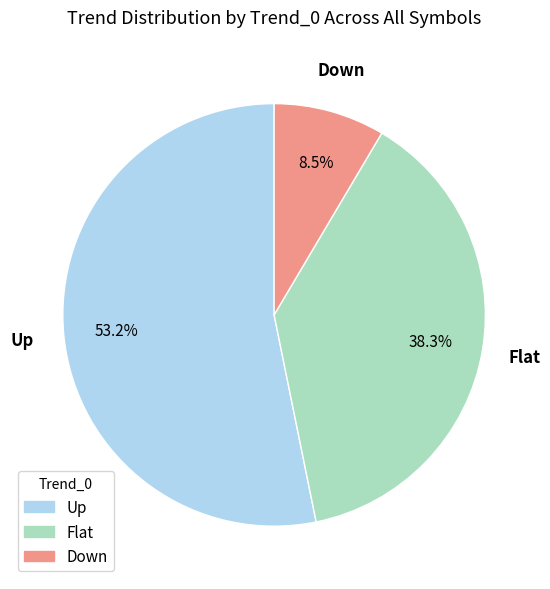

Which slice represents more than half of the pie?

Up